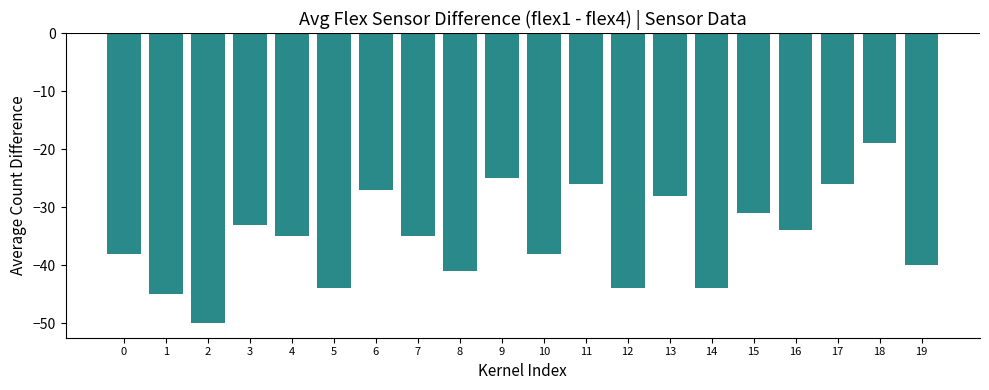

Is it true that the value at 0 is -51?

False